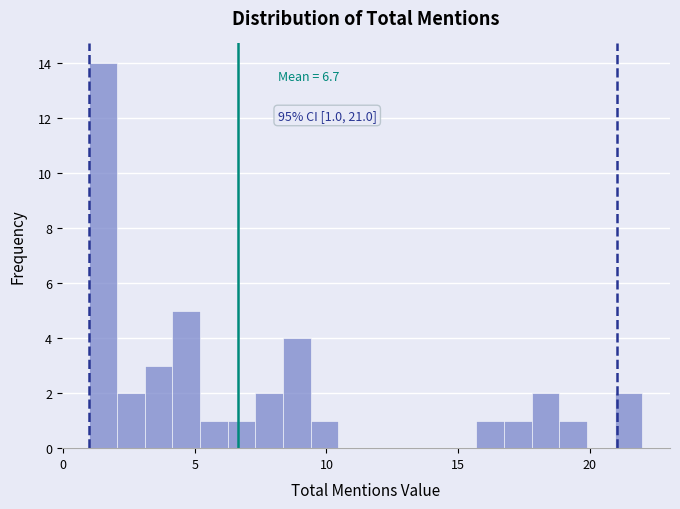

Around what value on the x-axis is the tallest bar? Give the approximate position of its centre, as read against the axis.

1.5